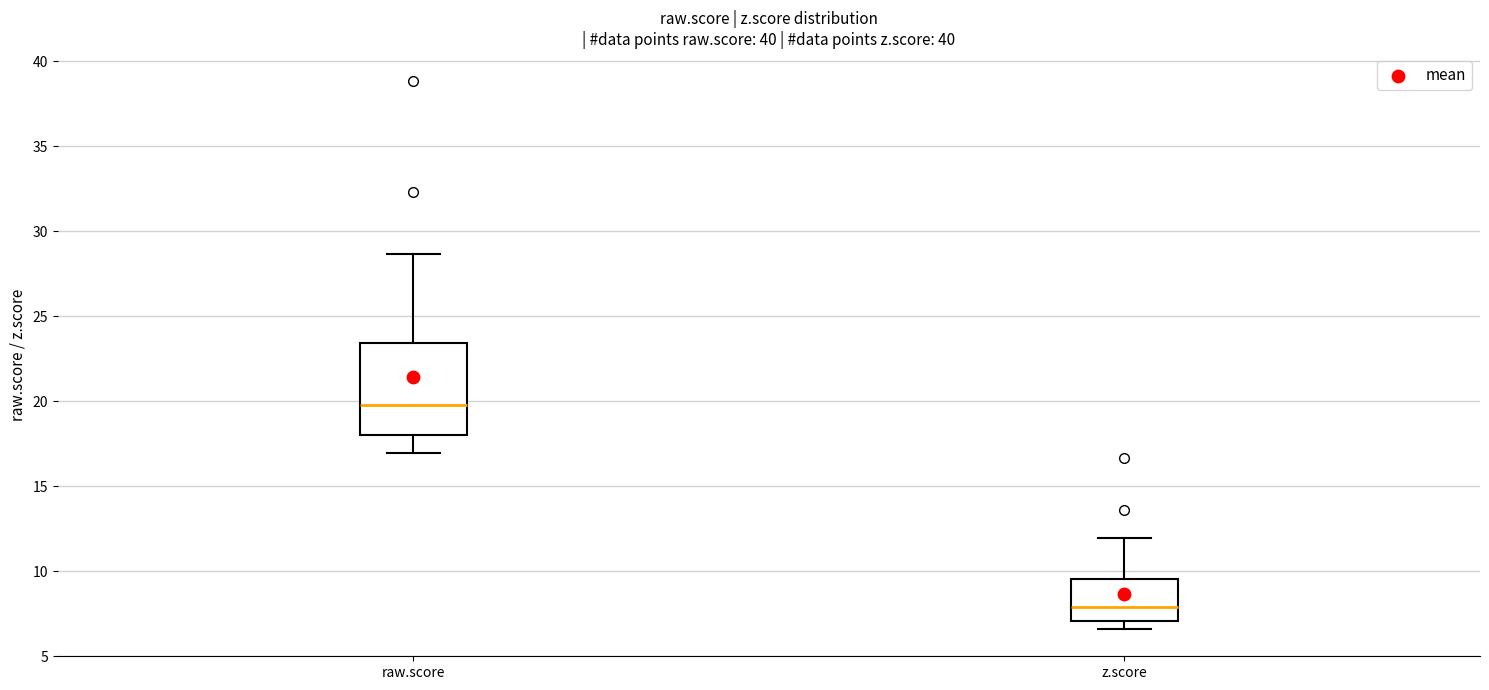

Reading left to right, transcribe this box plot: for each box, give where its median line is, the range the box spans, and where its two whiskers end, as read against the y-axis. The values are not printed on the chart, so give them approximately, as read against the axis.

raw.score: median 19.5, box 18.0 to 23.5, whiskers 17.0 to 28.5
z.score: median 8.0, box 7.0 to 9.5, whiskers 6.5 to 12.0